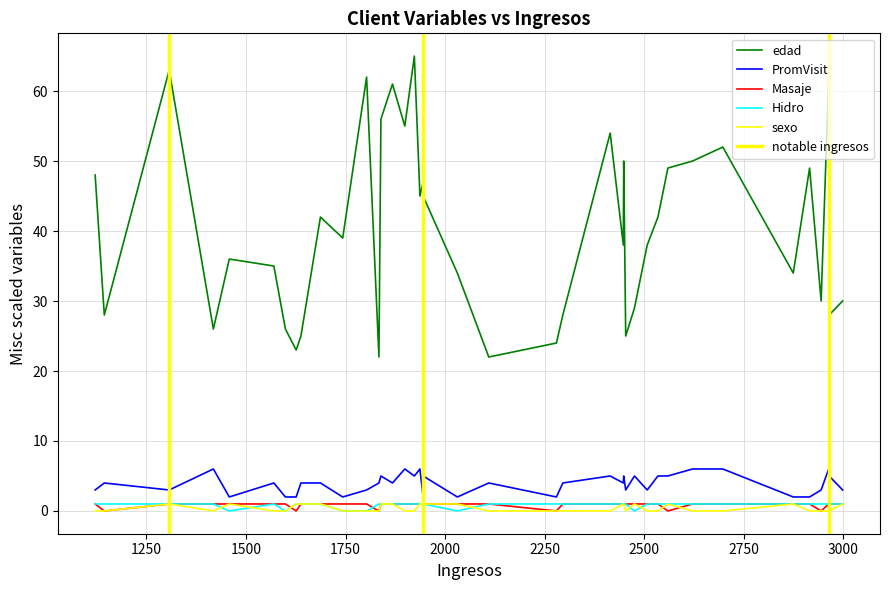

Is it true that Masaje equals 0 at 33?

False